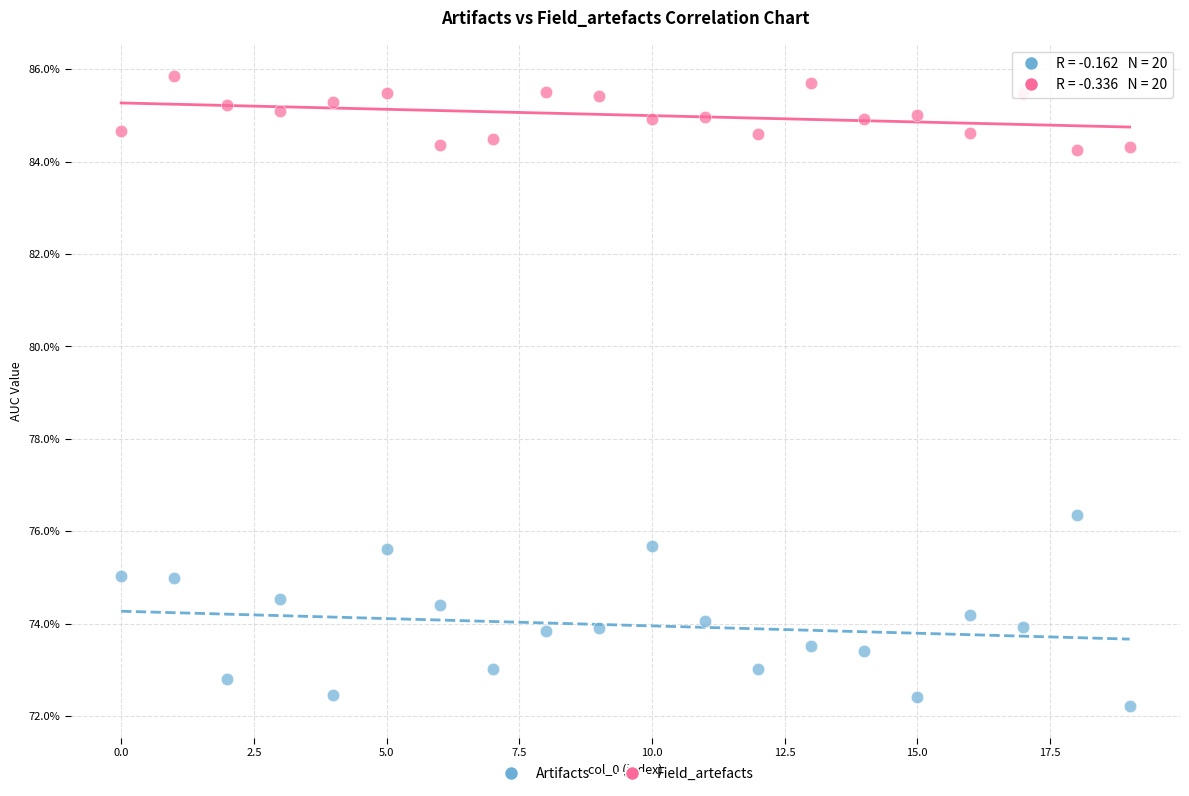

What are all the series names shown in the legend?

Artifacts, Field_artefacts